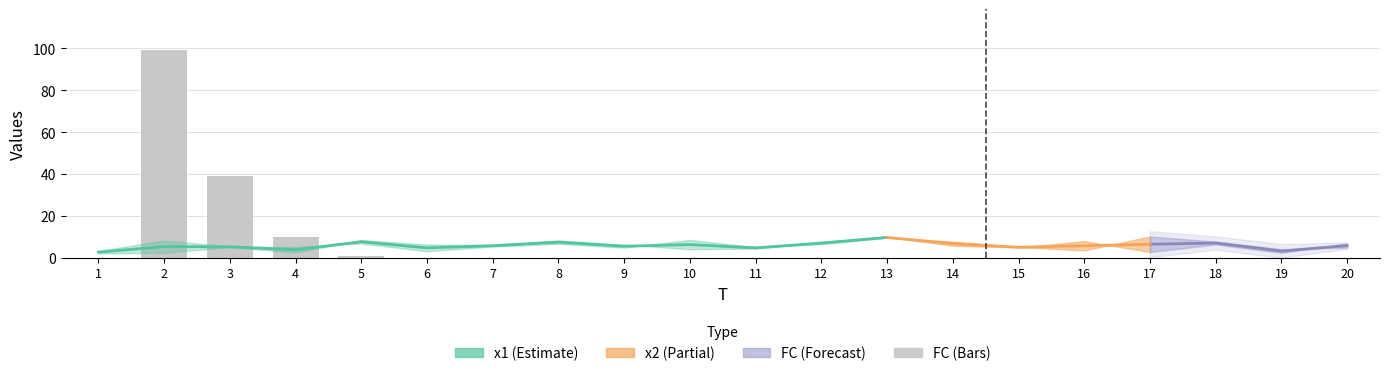

Where is the data nearest to the value 49?

3